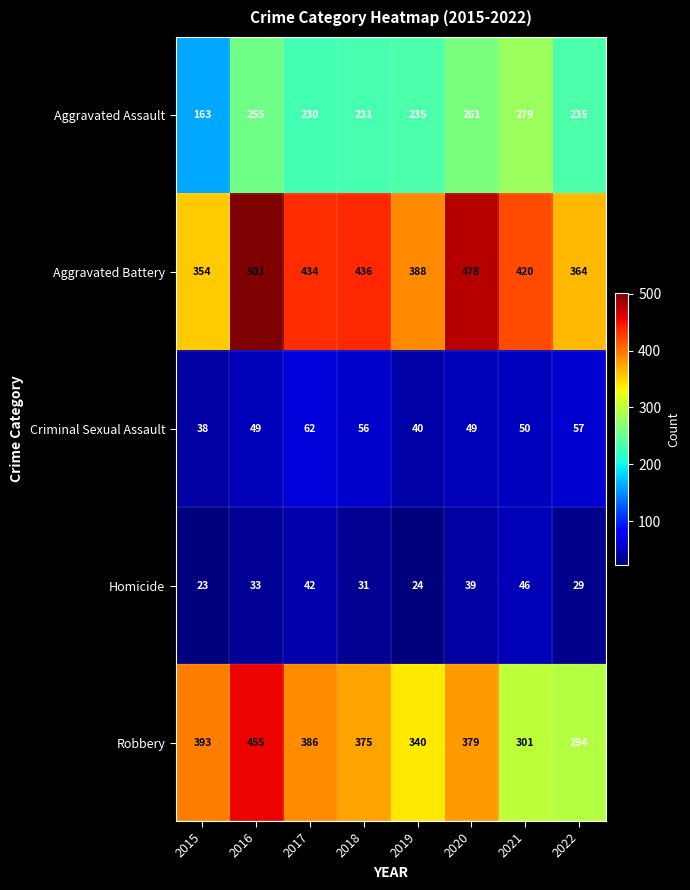

What is the average value of the Aggravated Battery series?

422